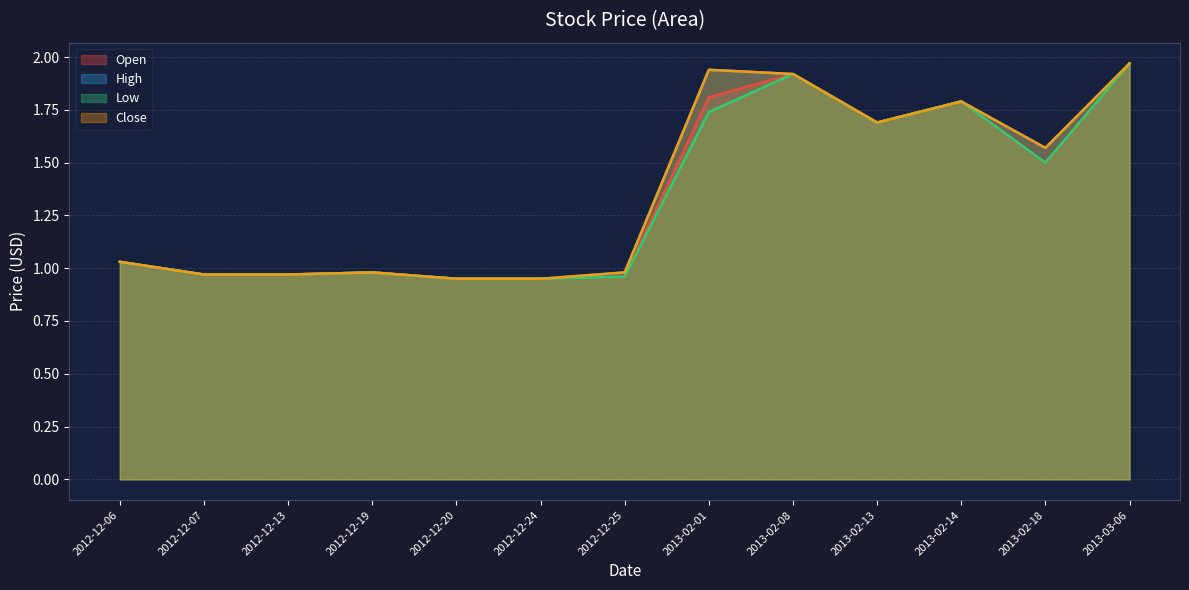

Which label corresponds to the largest value in the chart?

2013-03-06